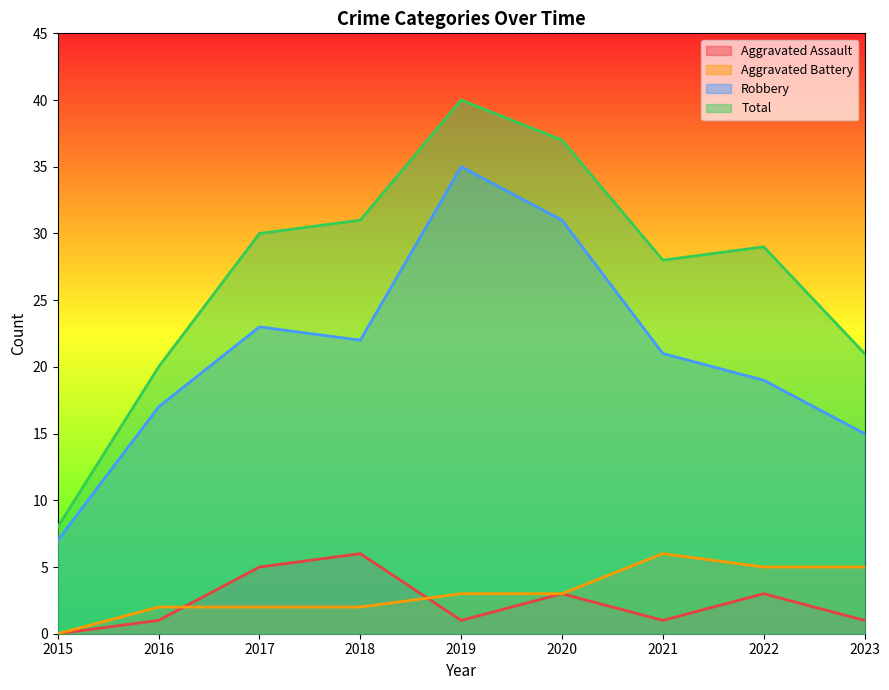

Is the value of Aggravated Battery at 2022 greater than the value of Robbery at 2017?

No